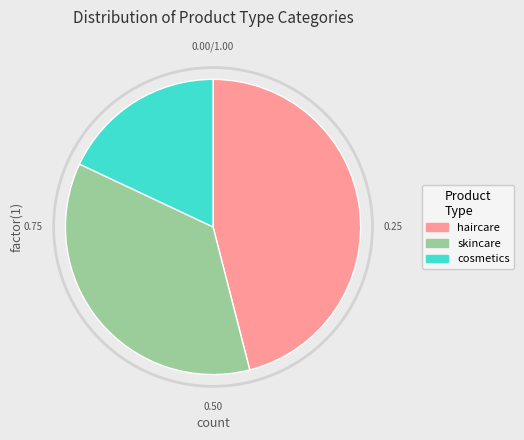

Combined, do skincare and cosmetics account for over 50%?

Yes